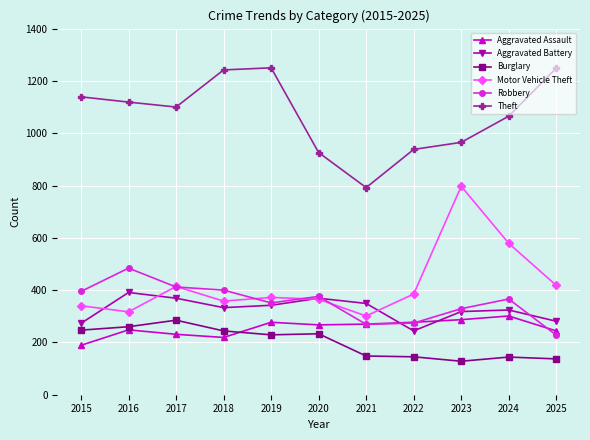

At which label is Motor Vehicle Theft closest to 549?

2024